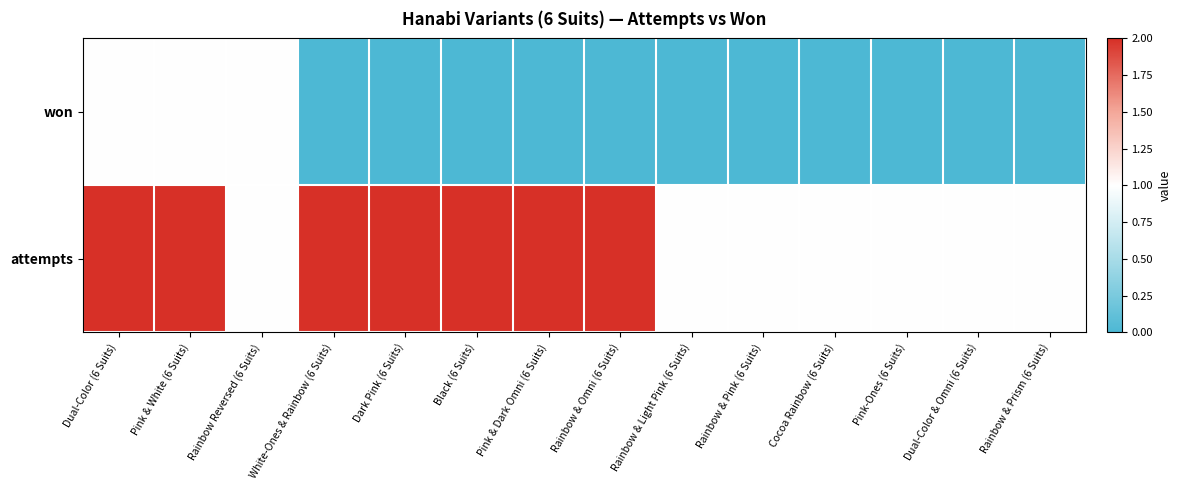

Reading left to right, extract all data points from this chart.

won: Dual-Color (6 Suits)=1	Pink & White (6 Suits)=1	Rainbow Reversed (6 Suits)=1	White-Ones & Rainbow (6 Suits)=0	Dark Pink (6 Suits)=0	Black (6 Suits)=0	Pink & Dark Omni (6 Suits)=0	Rainbow & Omni (6 Suits)=0	Rainbow & Light Pink (6 Suits)=0	Rainbow & Pink (6 Suits)=0	Cocoa Rainbow (6 Suits)=0	Pink-Ones (6 Suits)=0	Dual-Color & Omni (6 Suits)=0	Rainbow & Prism (6 Suits)=0
attempts: Dual-Color (6 Suits)=2	Pink & White (6 Suits)=2	Rainbow Reversed (6 Suits)=1	White-Ones & Rainbow (6 Suits)=2	Dark Pink (6 Suits)=2	Black (6 Suits)=2	Pink & Dark Omni (6 Suits)=2	Rainbow & Omni (6 Suits)=2	Rainbow & Light Pink (6 Suits)=1	Rainbow & Pink (6 Suits)=1	Cocoa Rainbow (6 Suits)=1	Pink-Ones (6 Suits)=1	Dual-Color & Omni (6 Suits)=1	Rainbow & Prism (6 Suits)=1